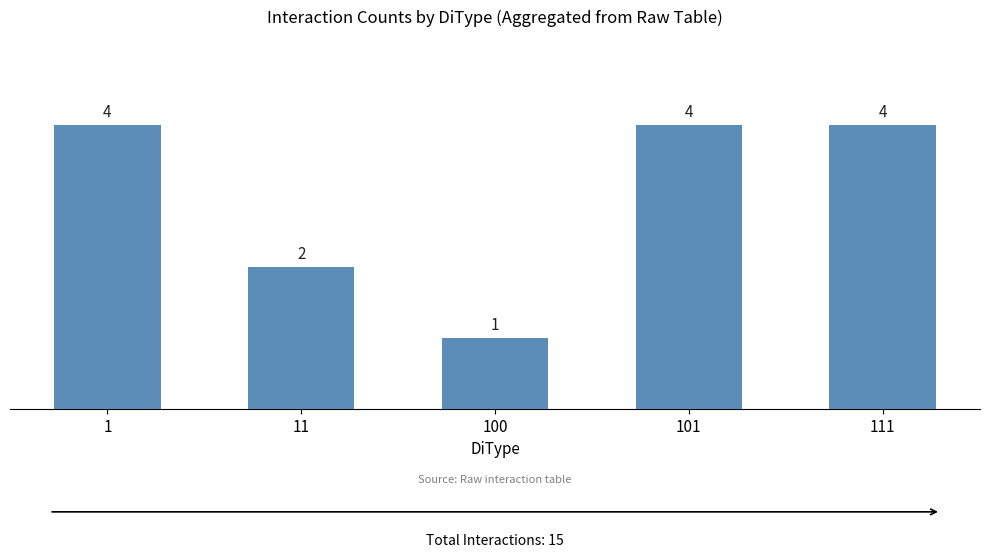

What is the value of the 2nd bar from the left?

2